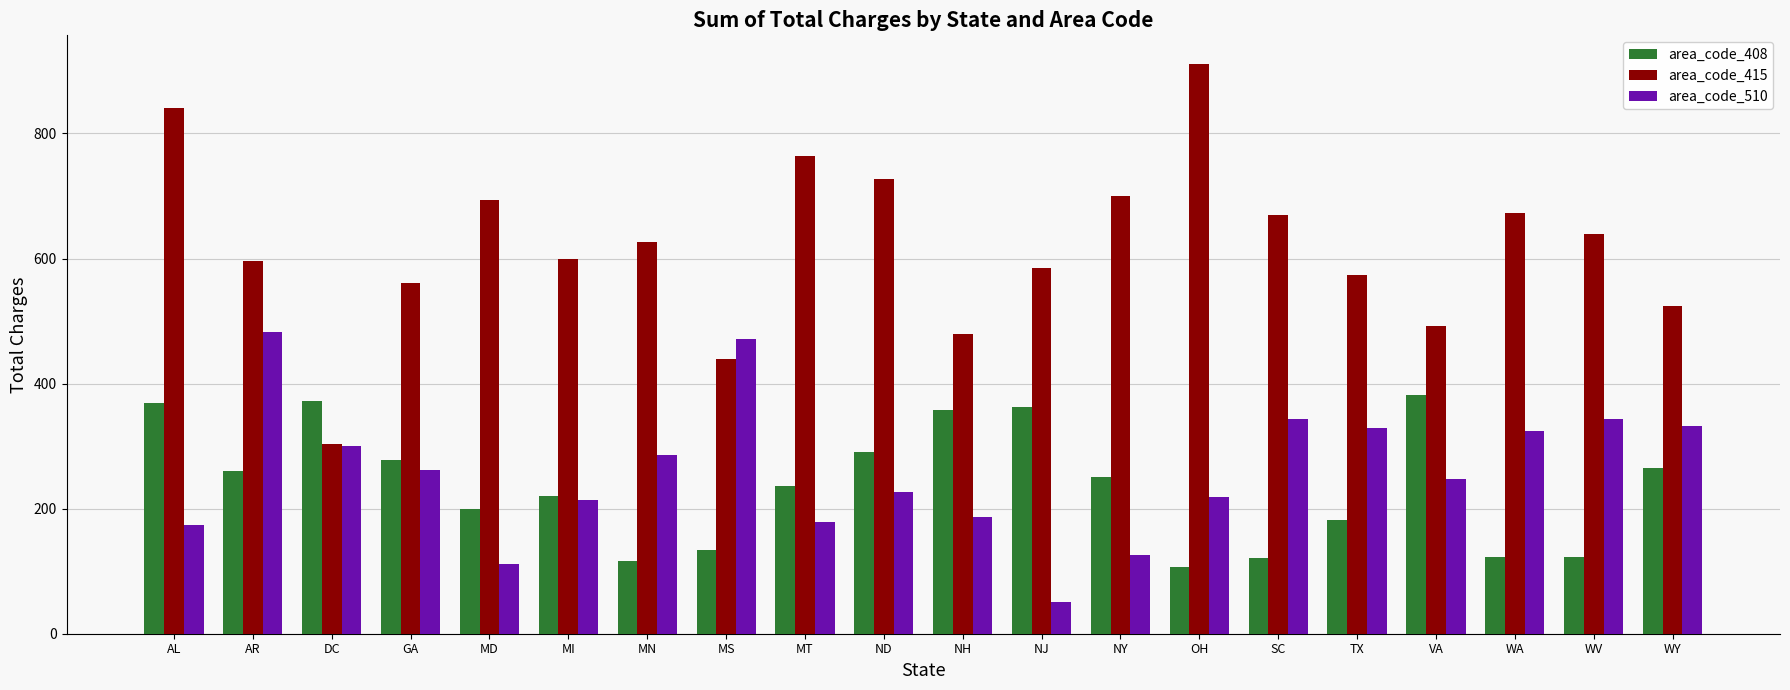

What is the sum of all area_code_510 values?

5206.7